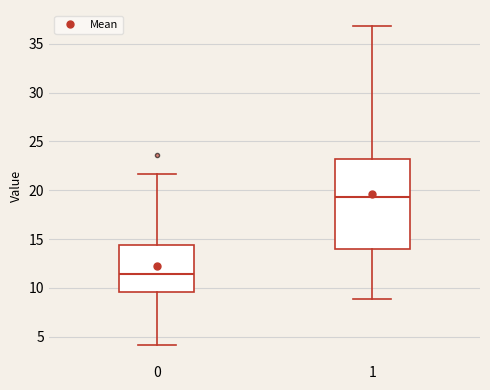

Reading left to right, transcribe this box plot: for each box, give where its median line is, the range the box spans, and where its two whiskers end, as read against the y-axis. The values are not printed on the chart, so give them approximately, as read against the axis.

0: median 11.5, box 9.5 to 14.5, whiskers 4.0 to 21.5
1: median 19.5, box 14.0 to 23.0, whiskers 9.0 to 37.0